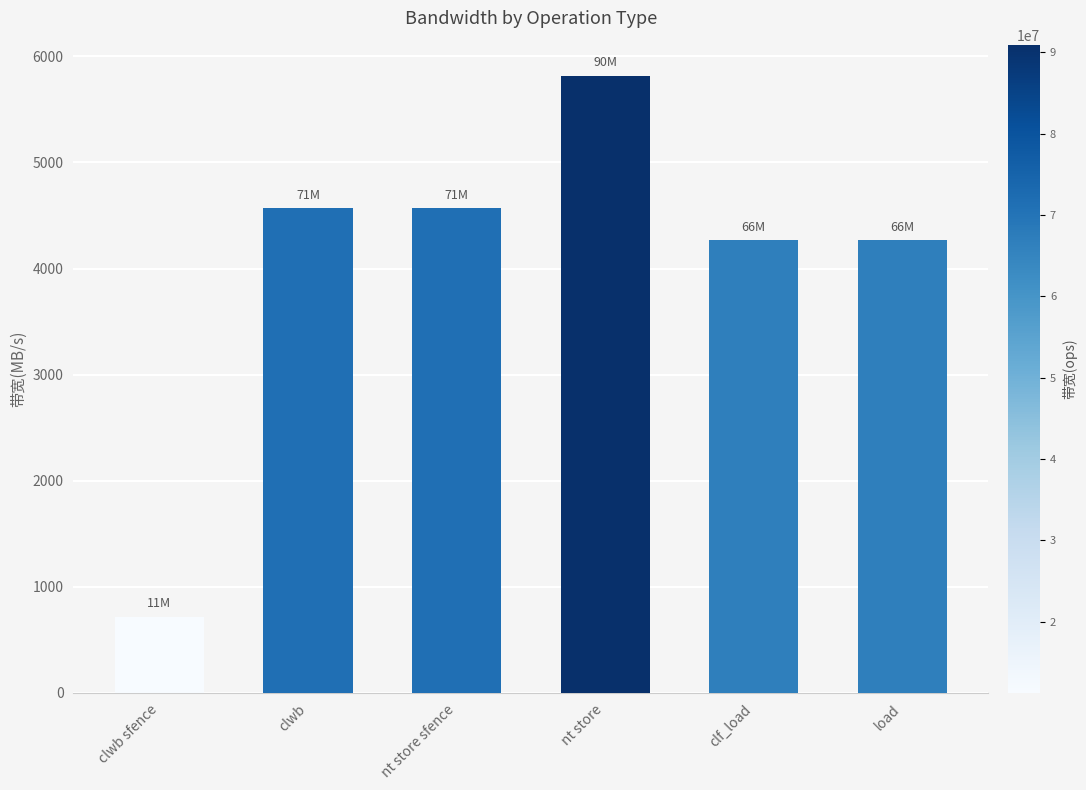

What is the label of the 1st bar from the left?

clwb sfence